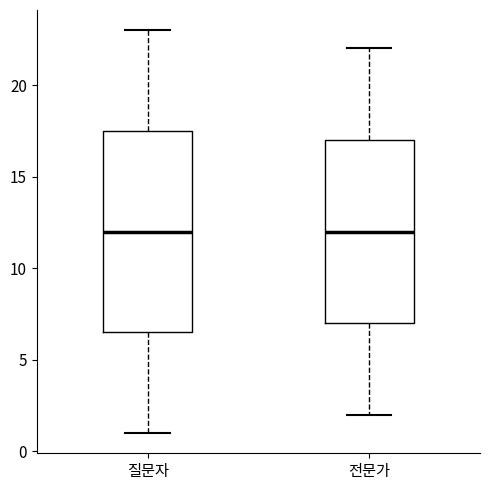

Which box is the tallest, from its lower edge to its upper edge?

질문자